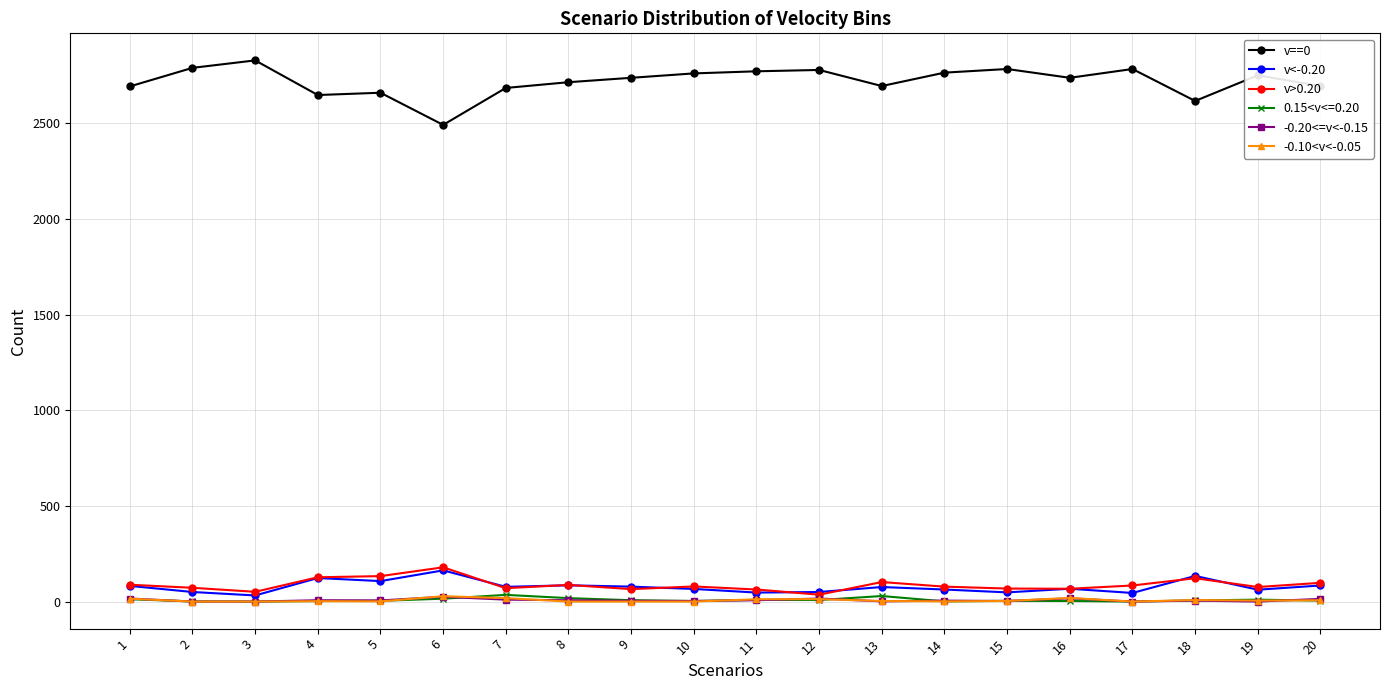

What is the total value across all series at 4?

2909